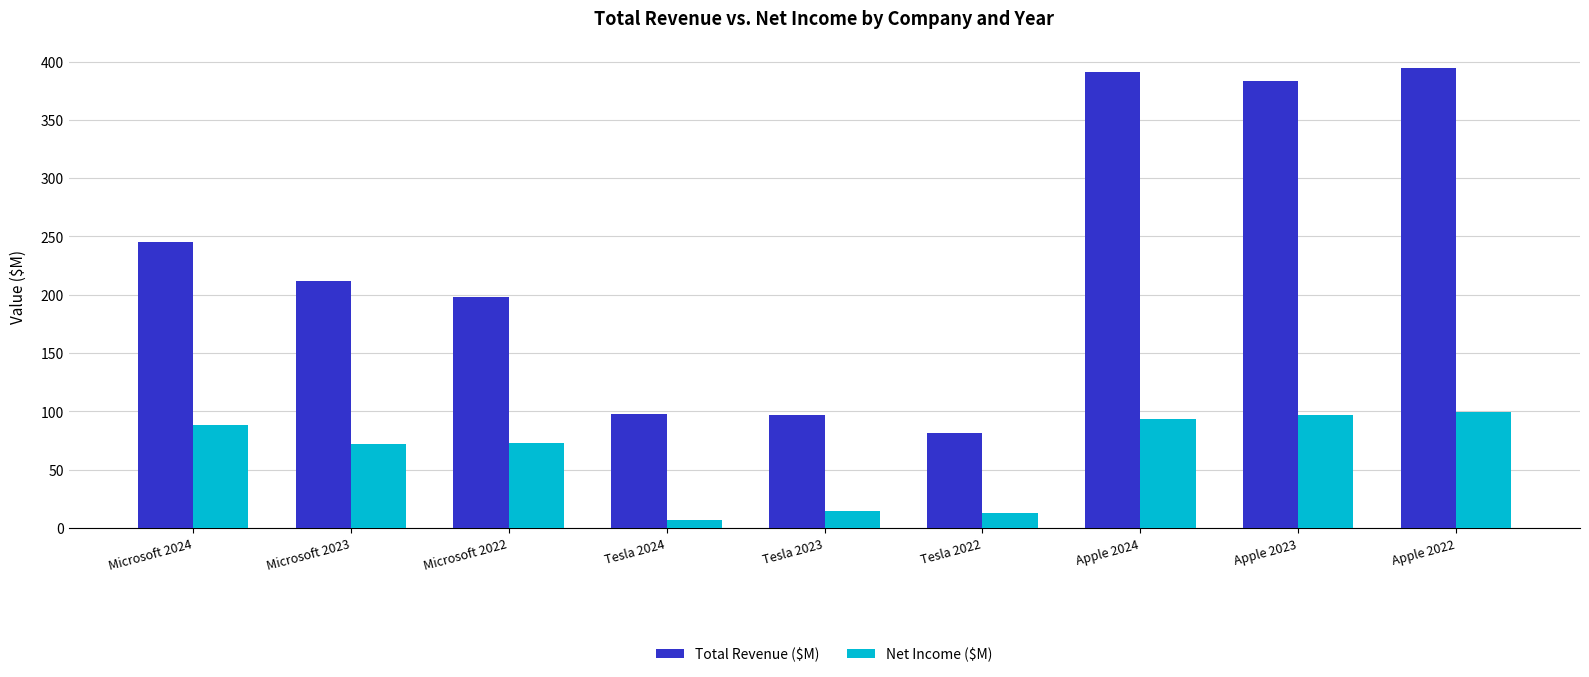

Is the value of Net Income ($M) at Microsoft 2022 greater than the value of Total Revenue ($M) at Apple 2022?

No